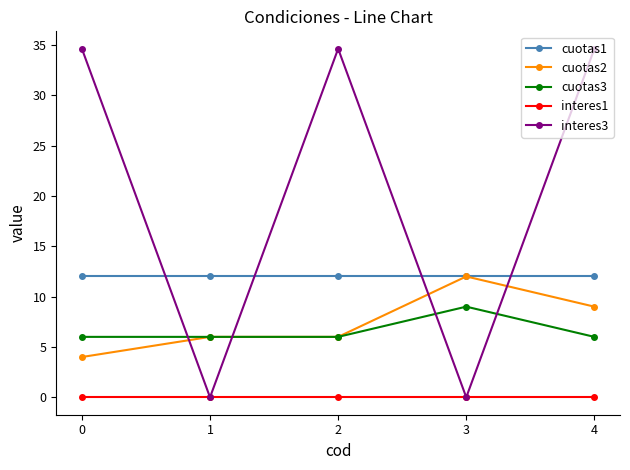

Does the chart display data point markers on the line(s)?

Yes